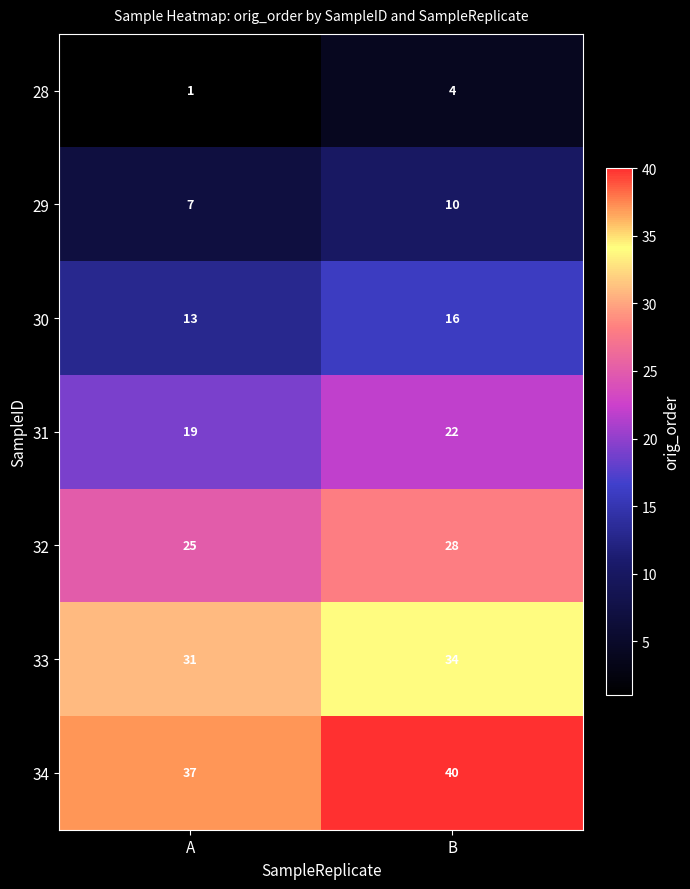

What is the maximum value for 30?

16